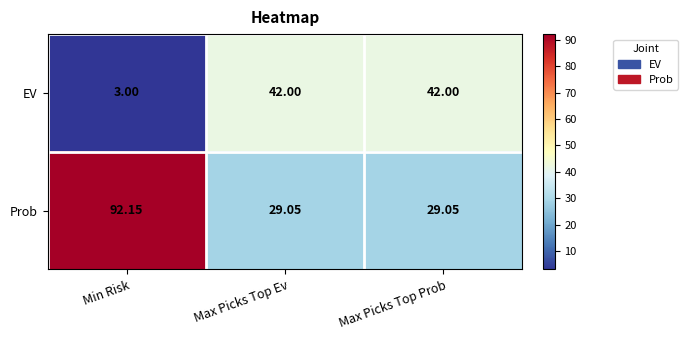

Which series has the largest range (max minus min)?

Prob